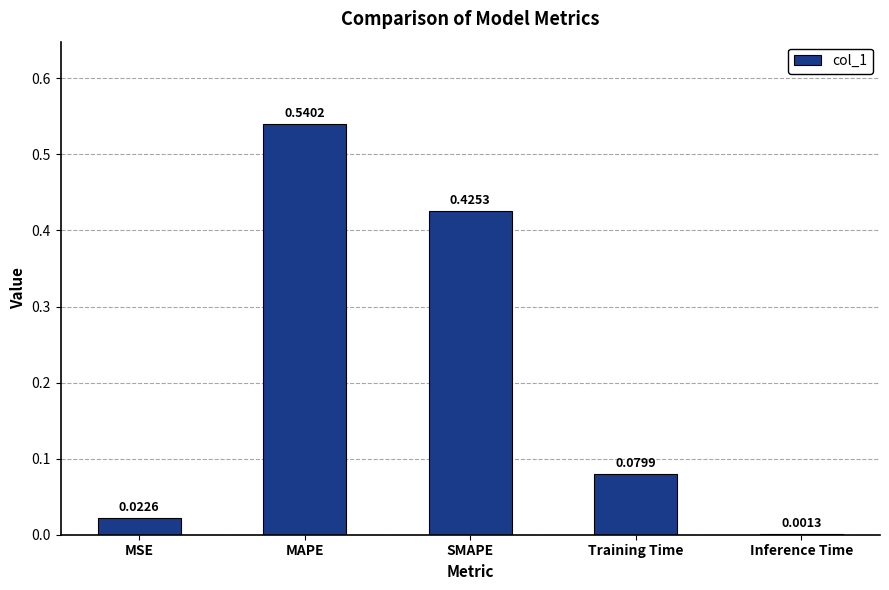

At which label is the value closest to 0?

Inference Time